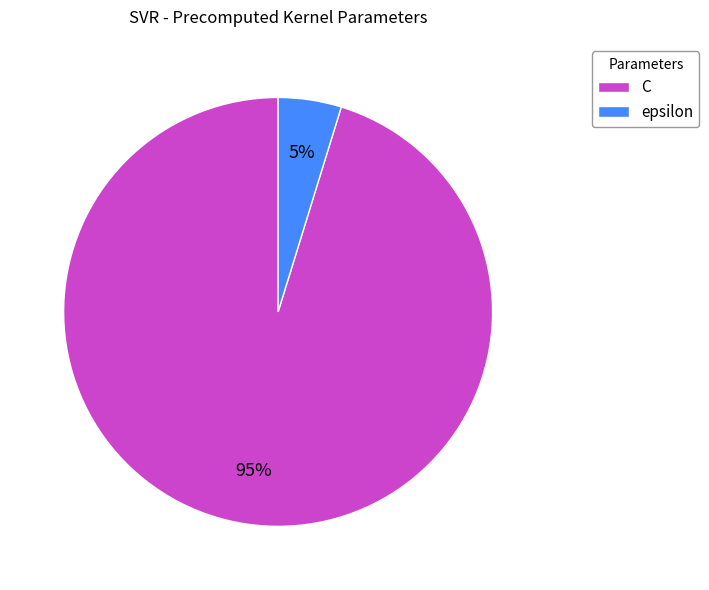

Combined, do epsilon and C account for over 50%?

Yes